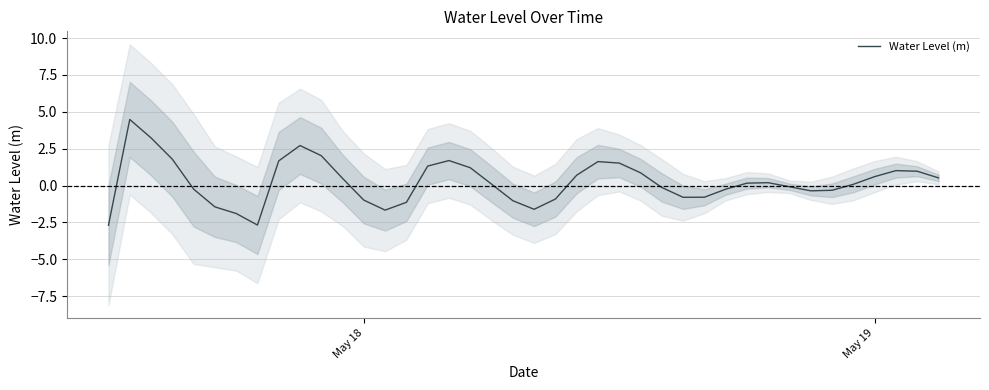

What is the minimum value for Water Level (m)?

-2.7